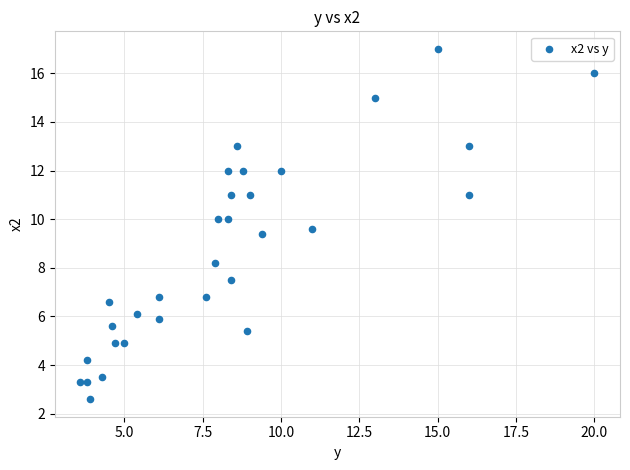

What is the range of Y values (max minus min)?

14.4